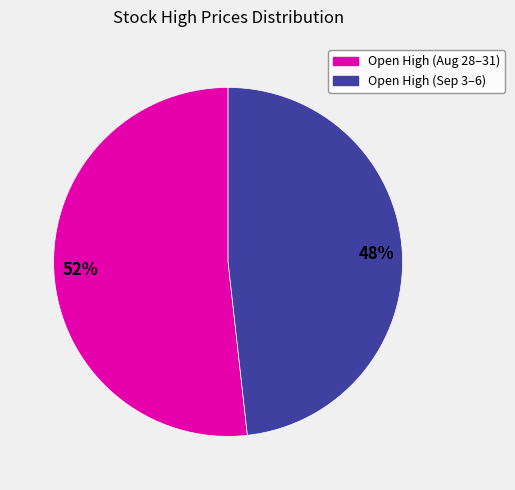

Does any single category account for the majority?

Yes